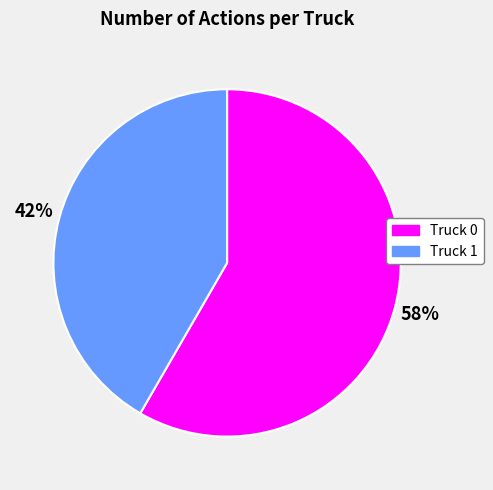

Count the number of slices in the pie.

2